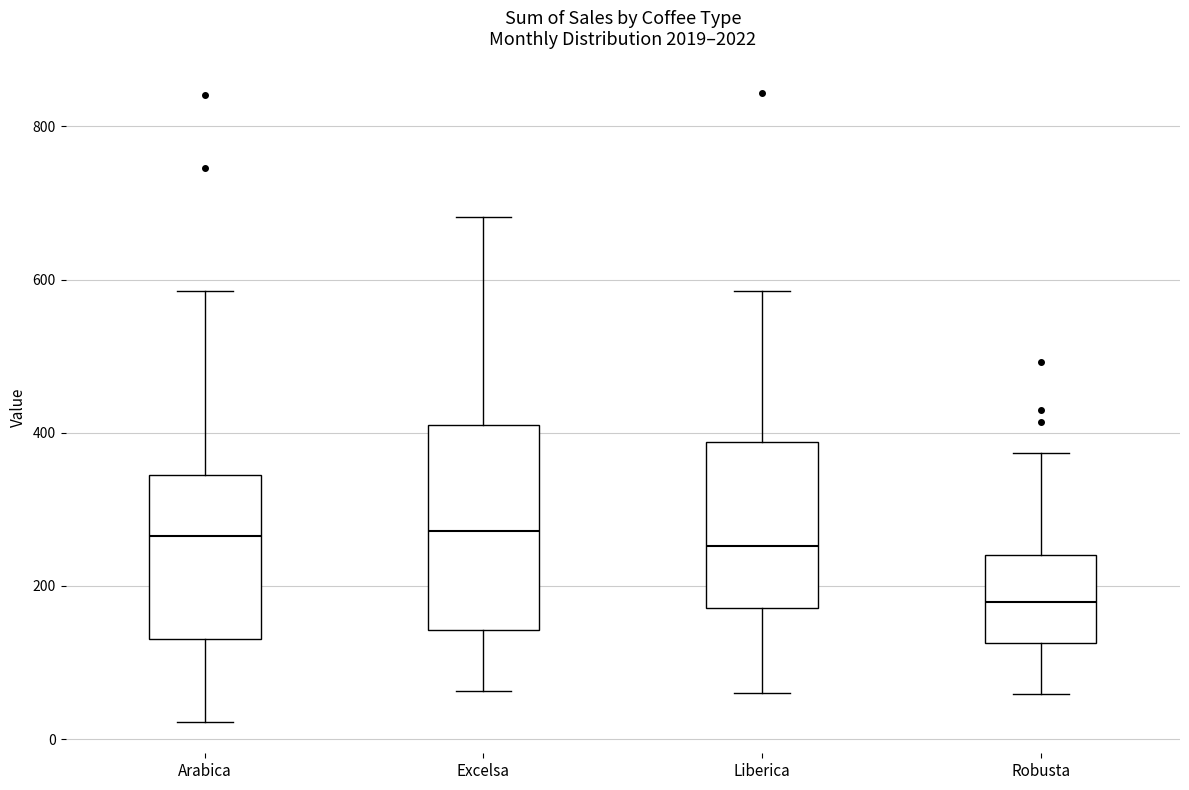

Reading left to right, read every box against the y-axis: the position of its median line, the range the box covers, and the ends of its whiskers. The values are not printed on the chart, so give them approximately, as read against the axis.

Arabica: median 260, box 140 to 340, whiskers 20 to 580
Excelsa: median 280, box 140 to 400, whiskers 60 to 680
Liberica: median 260, box 180 to 380, whiskers 60 to 580
Robusta: median 180, box 120 to 240, whiskers 60 to 380